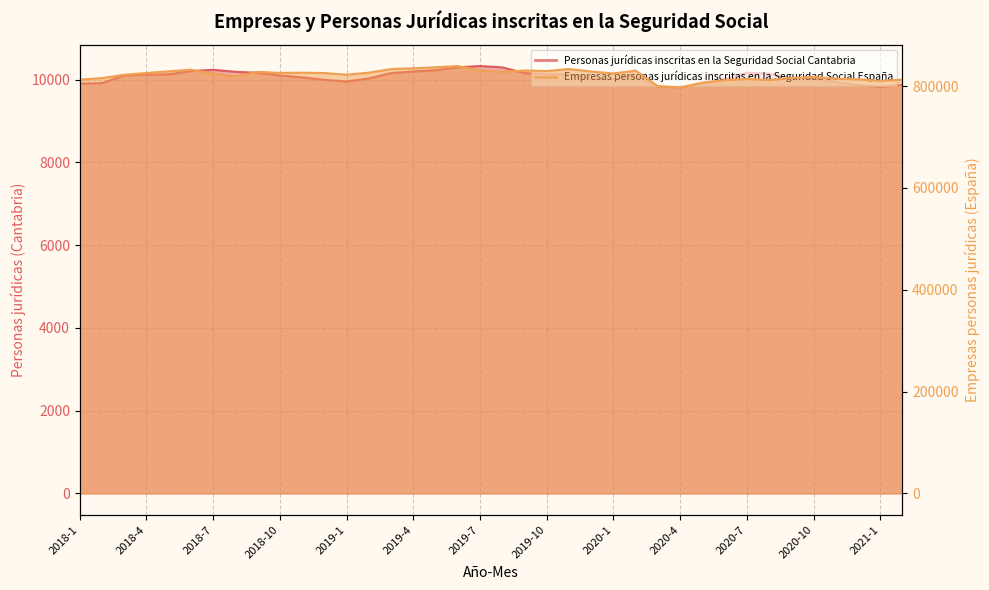

True or false: Personas jurídicas inscritas en la Seguridad Social Cantabria and Empresas personas jurídicas inscritas en la Seguridad Social España cross at least once.

False